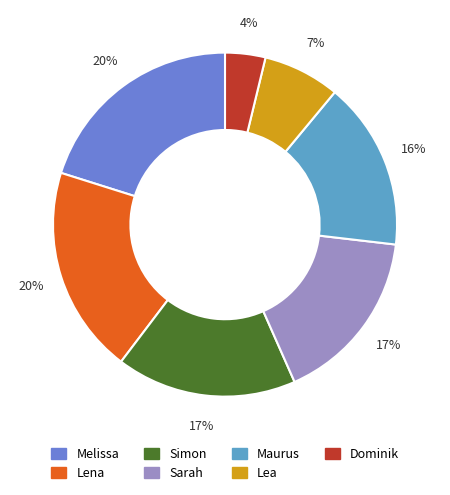

What is the smallest slice in the pie chart?

Dominik